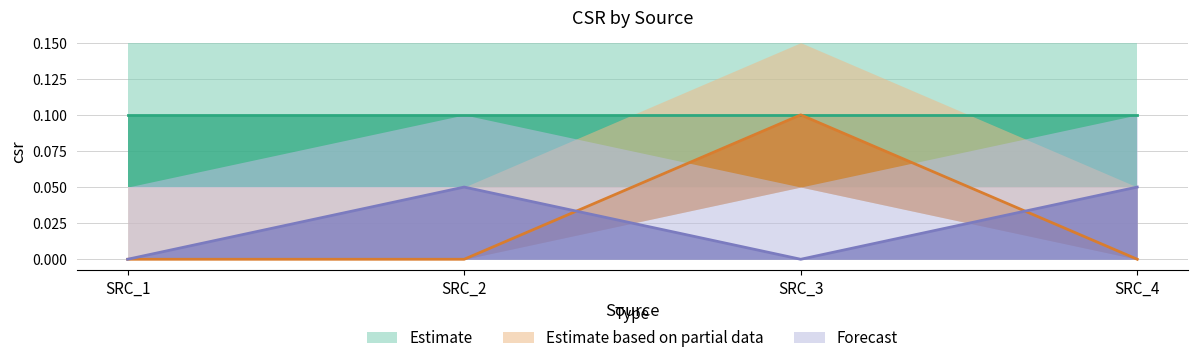

The Forecast series shows 0.1 at SRC_2. True or false?

True